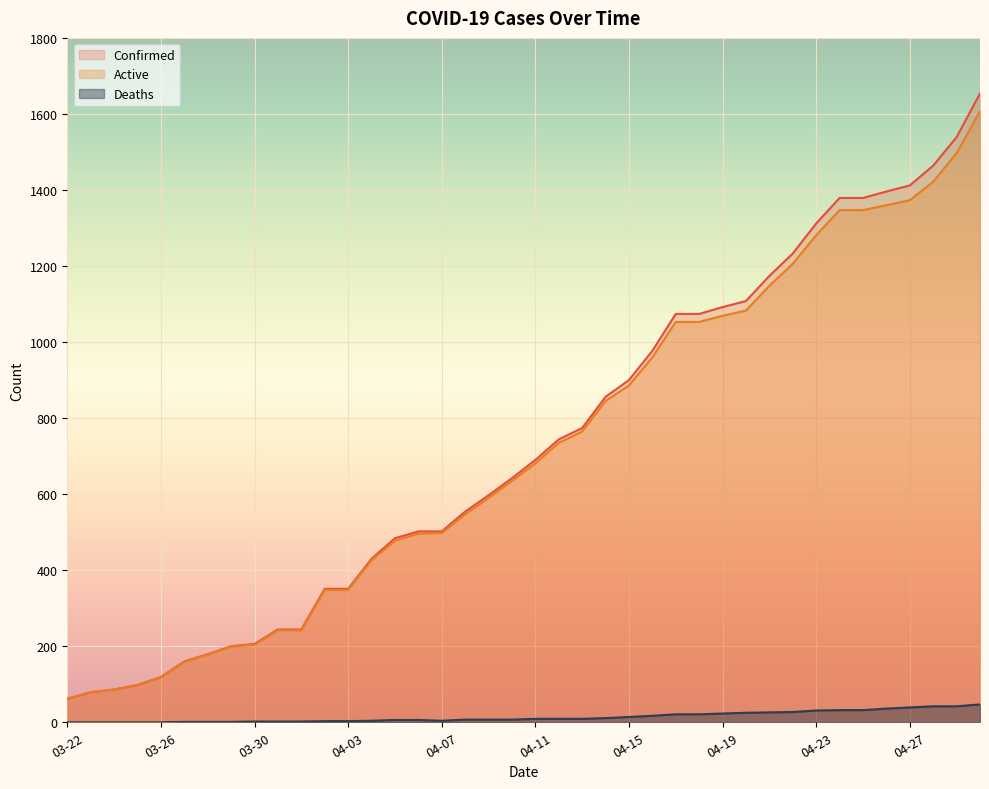

Which series has the largest range (max minus min)?

Confirmed